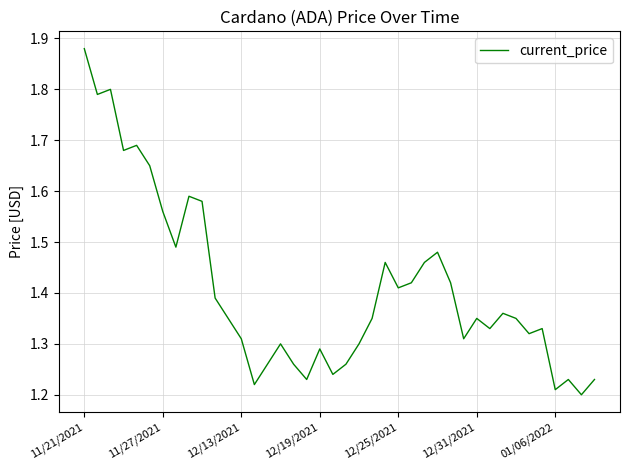

Which category has the highest value across all series?

11/21/2021